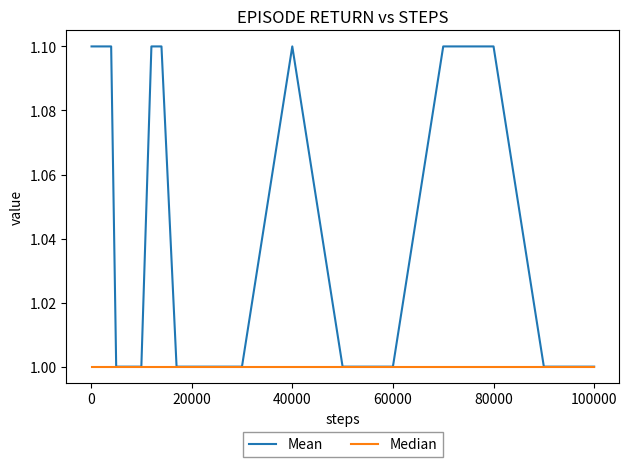

How many lines are shown in the chart?

2